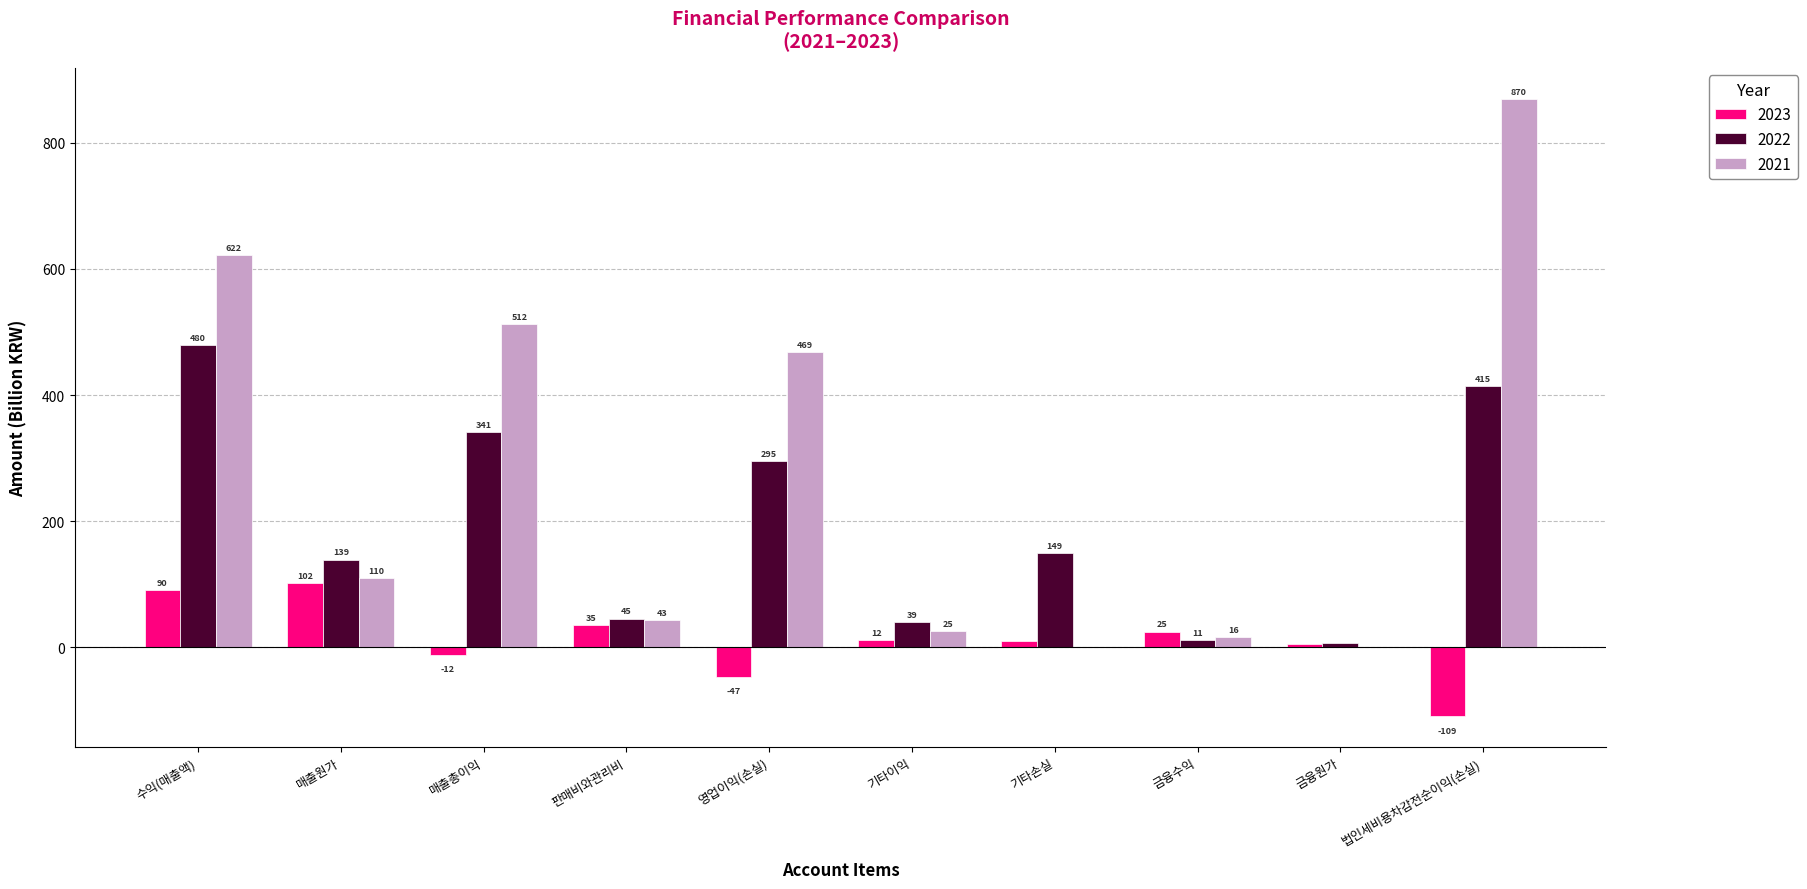

At which label does 2021 reach its peak?

법인세비용차감전순이익(손실)